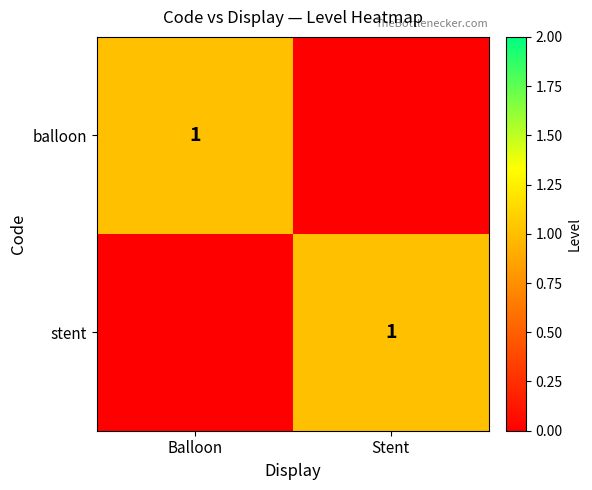

The value of balloon at Balloon is 1. True or false?

True